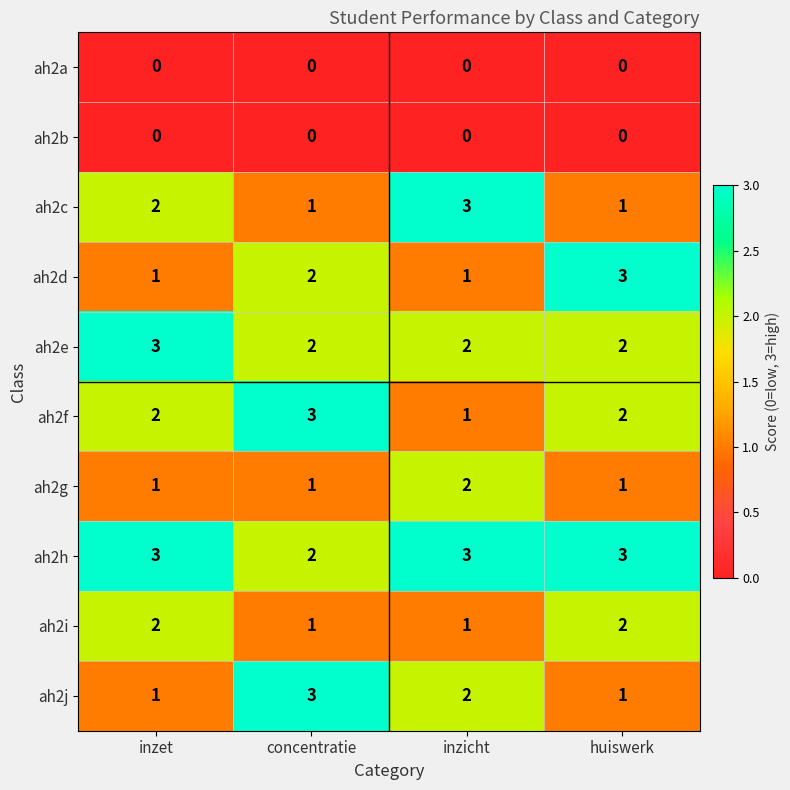

What is the highest value of the ah2f series?

3